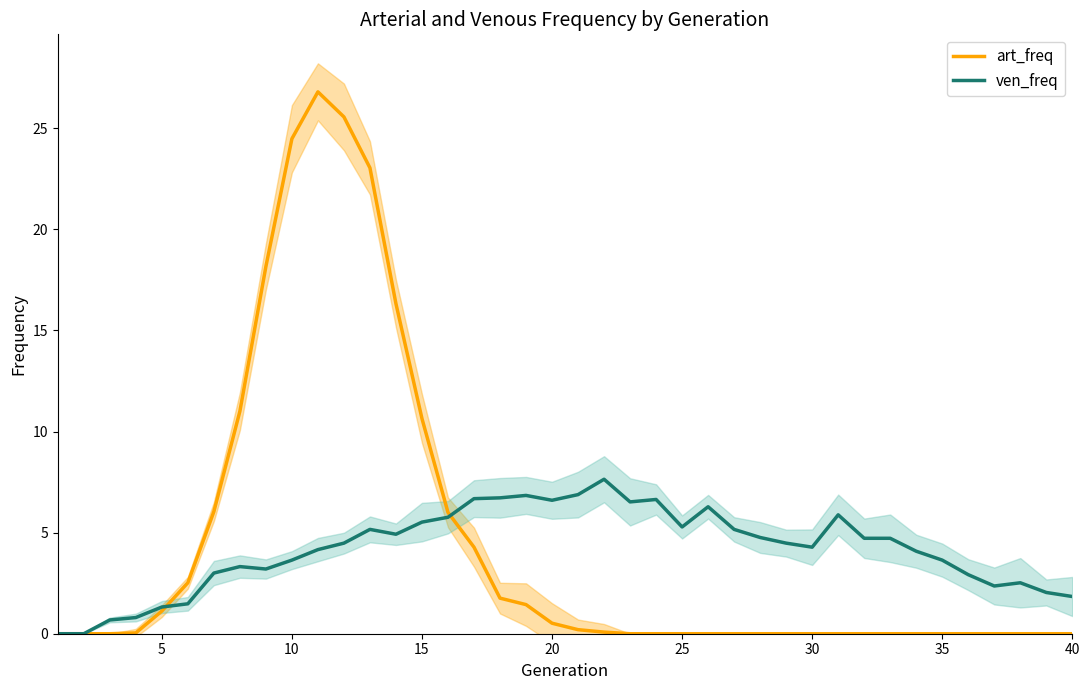

True or false: ven_freq has a value of 2.5 at 33.

False